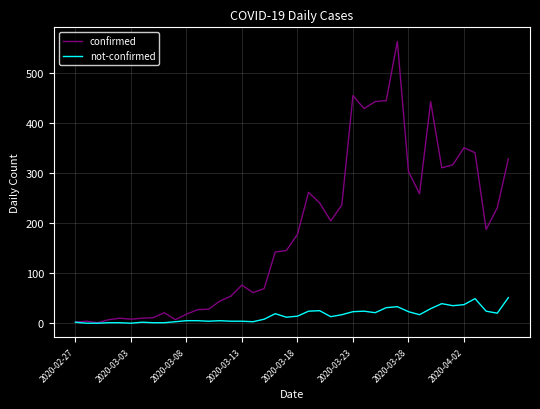

What is the highest value of the not-confirmed series?

51